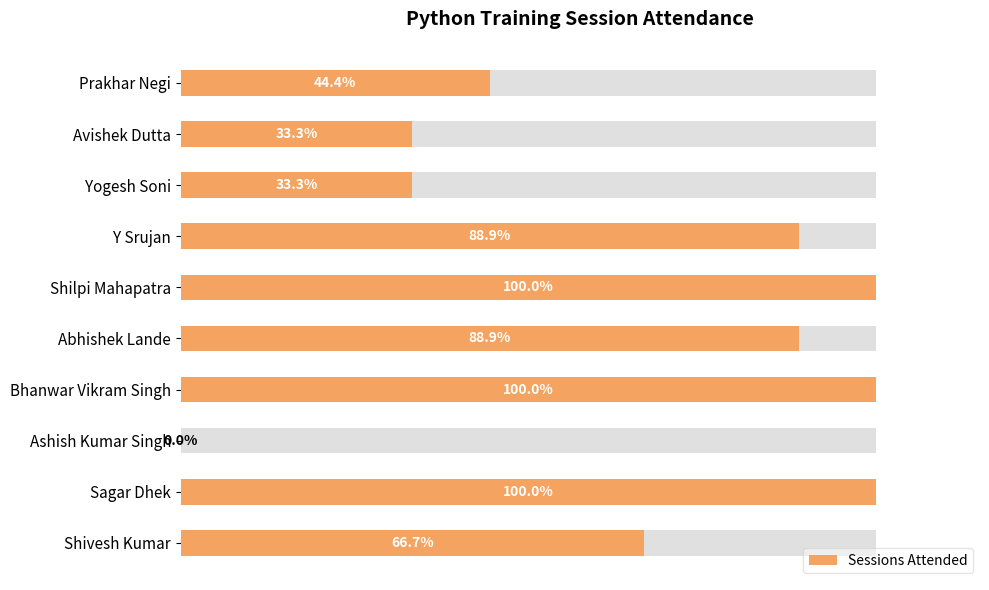

Count the number of data series in this chart.

1